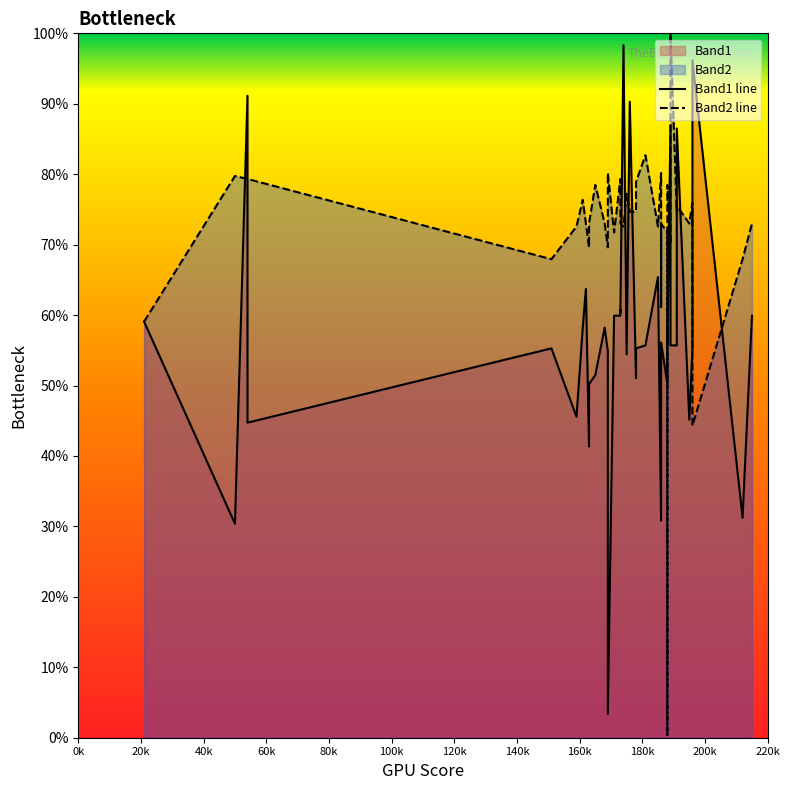

Rank the series by their average value, from lowest to highest.

Band1 line, Band2 line